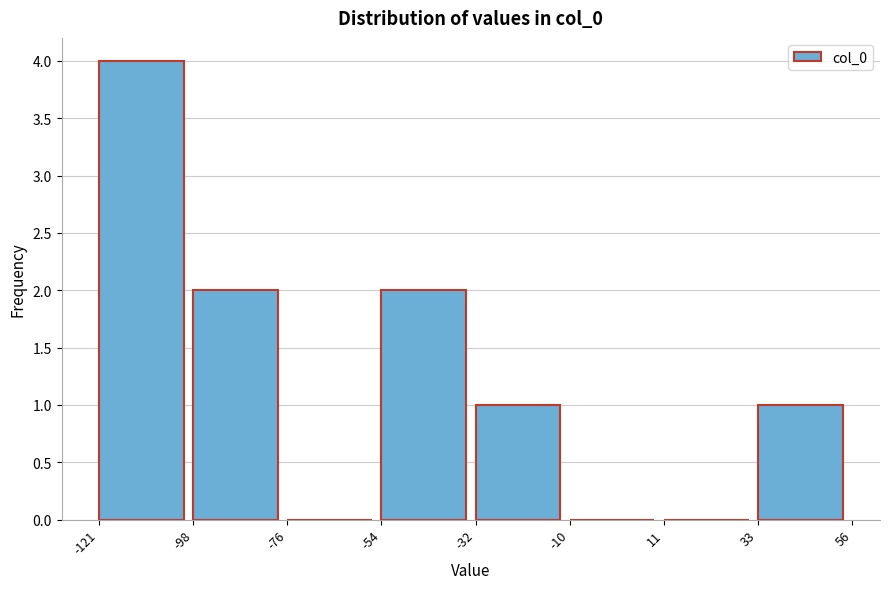

Reading left to right, list every bar in this chart as the range it spans on the x-axis followed by its height. The values are not printed on the chart, so give them approximately, as read against the axis.

-121 to -98: 4
-98 to -76: 2
-76 to -54: 0
-54 to -32: 2
-32 to -10: 1
-10 to 11: 0
11 to 33: 0
33 to 56: 1